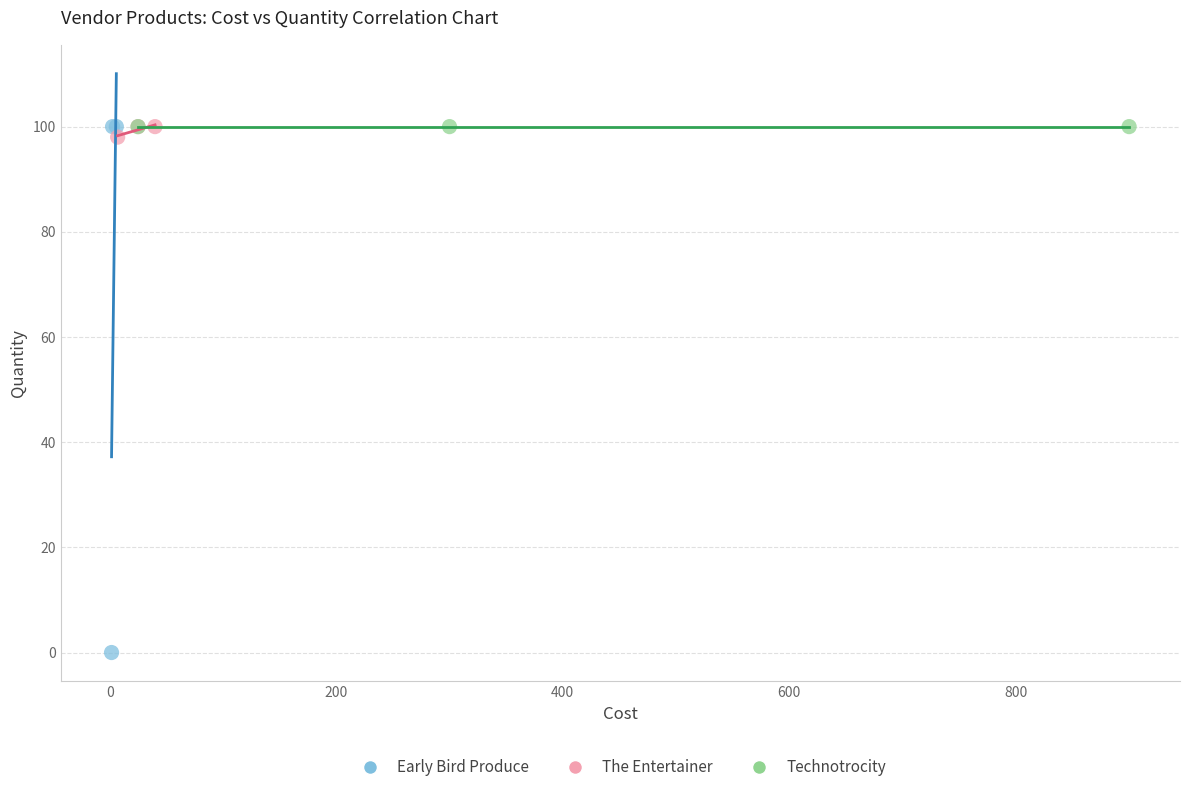

Which series contains the lowest Y value?

Early Bird Produce